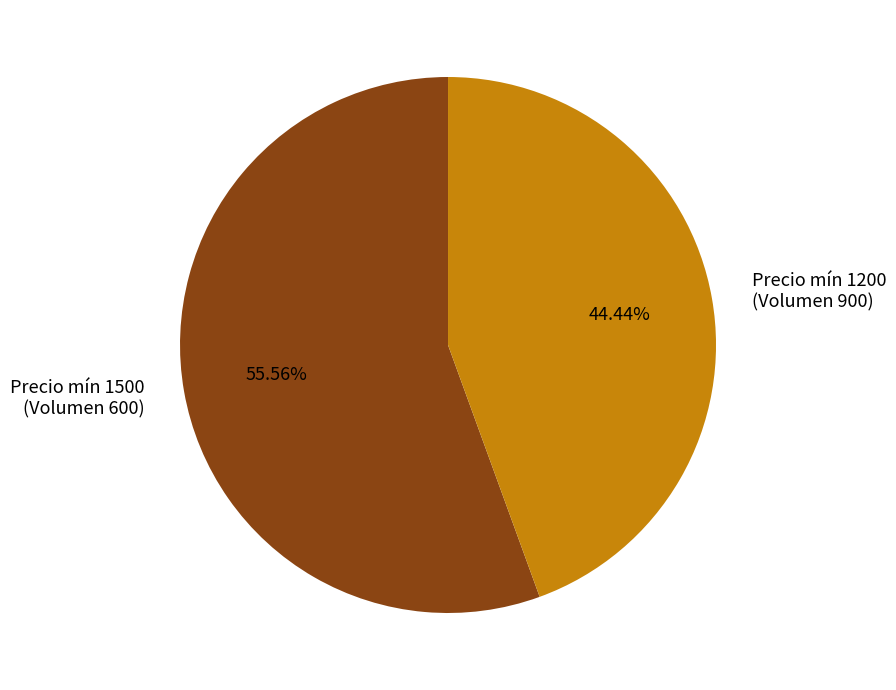

Combined, do Precio mín 1200 (Volumen 900) and Precio mín 1500 (Volumen 600) account for over 50%?

Yes